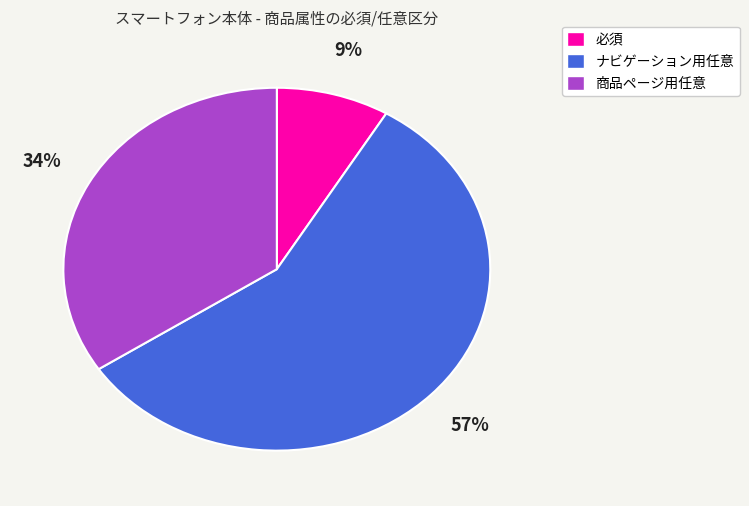

Which slice is the largest?

ナビゲーション用任意